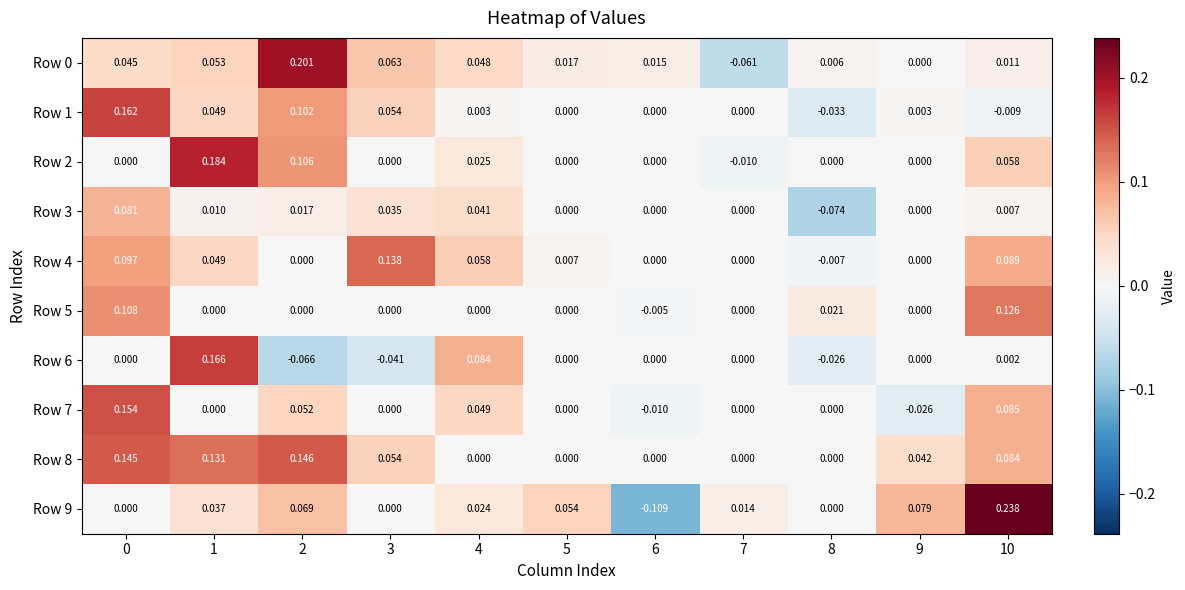

Which series changed the most between 3 and 4?

Row 6